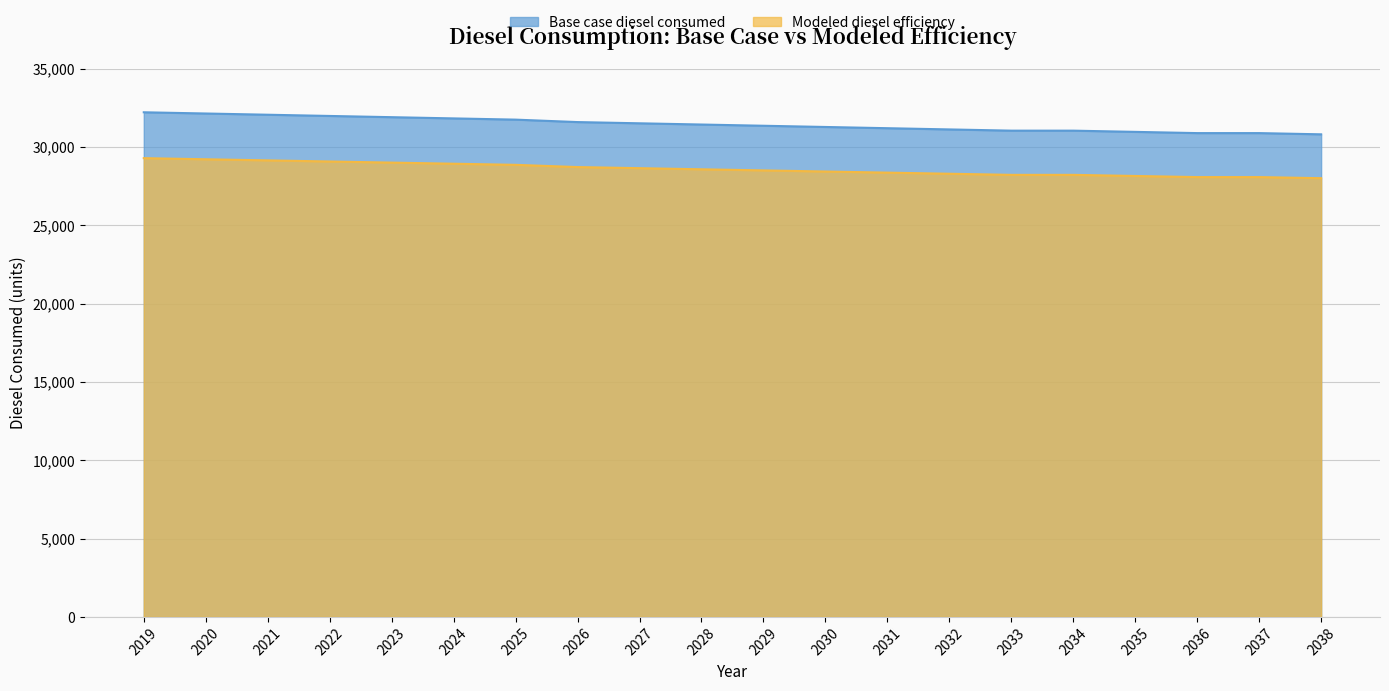

How many categories are shown in the chart?

20